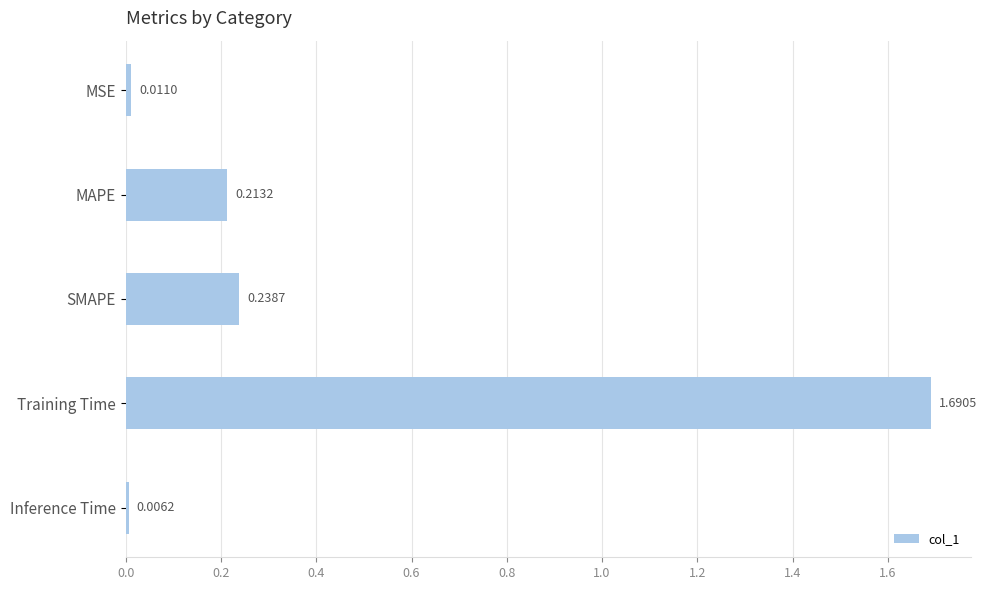

Where is the data nearest to the value 0?

Inference Time